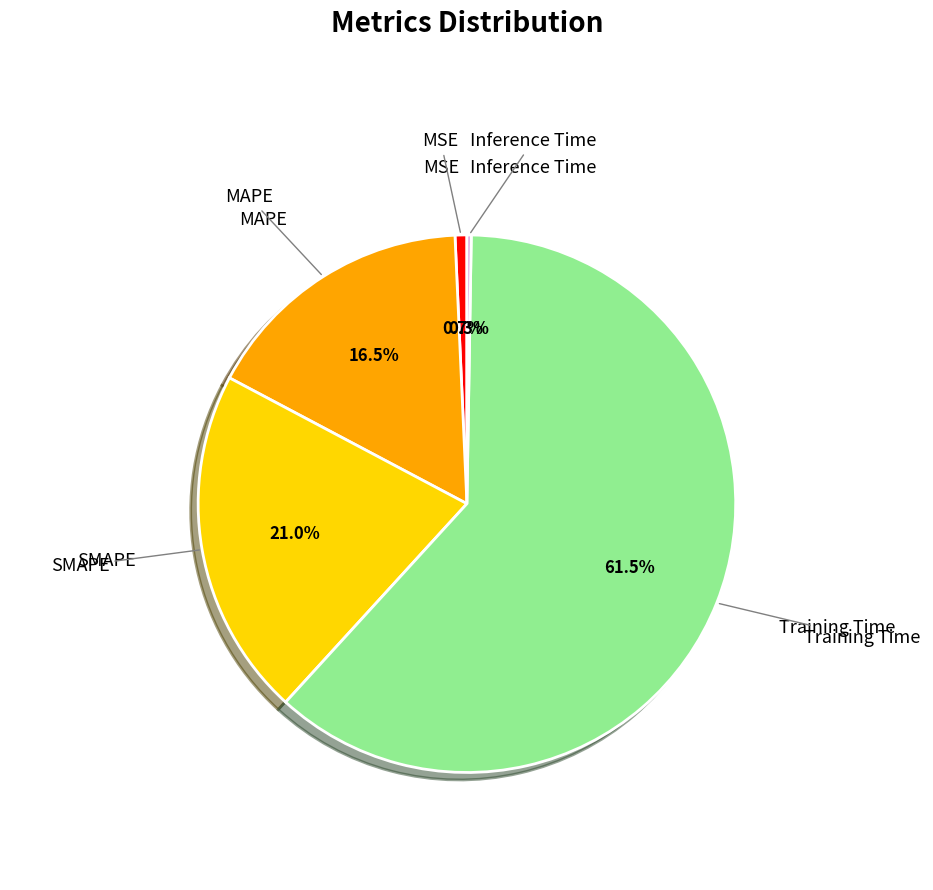

Is there any slice that represents more than half of the pie?

Yes